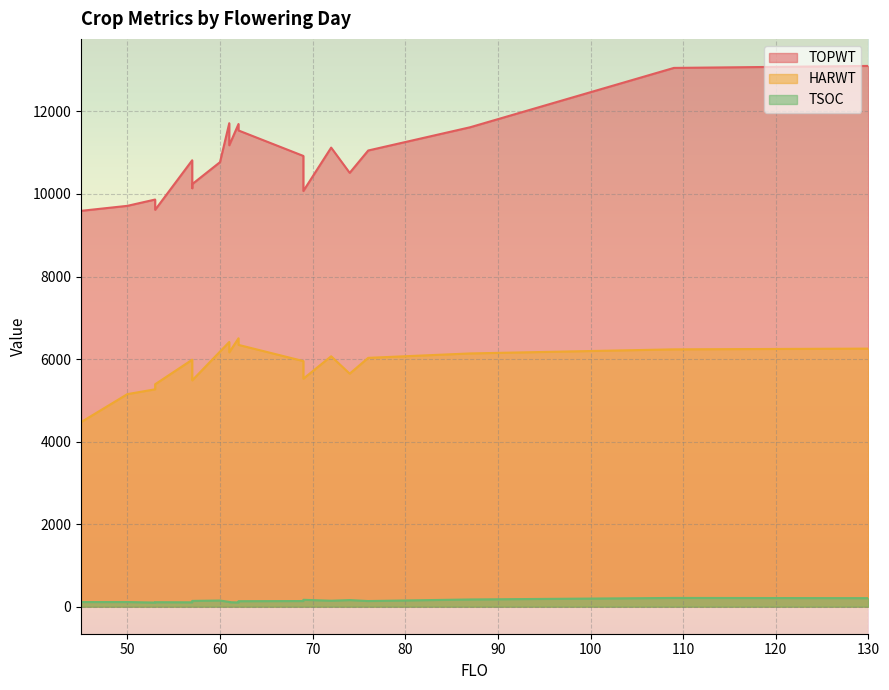

What is the maximum value shown in the chart?

13102